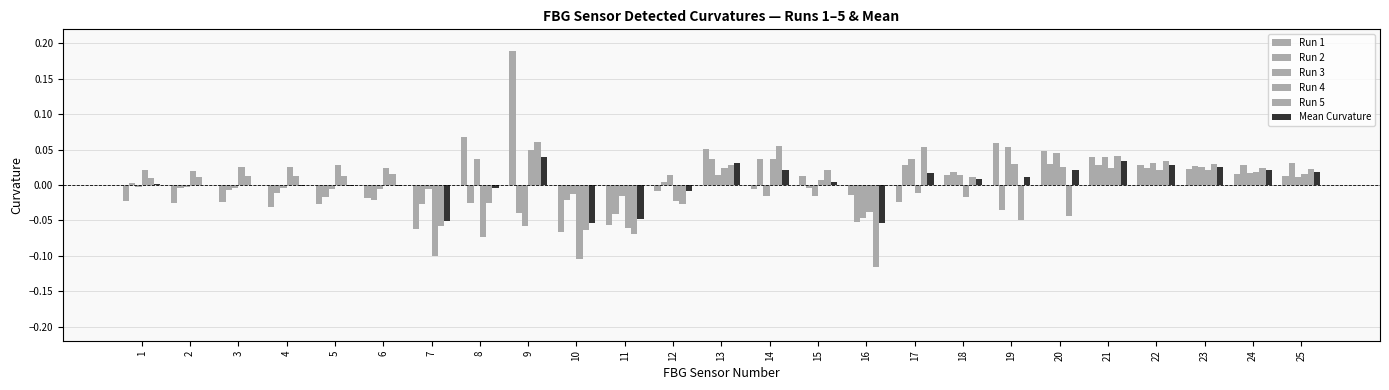

Rank the series by their maximum value, from highest to lowest.

Run 1, Run 5, Run 3, Run 4, Mean Curvature, Run 2